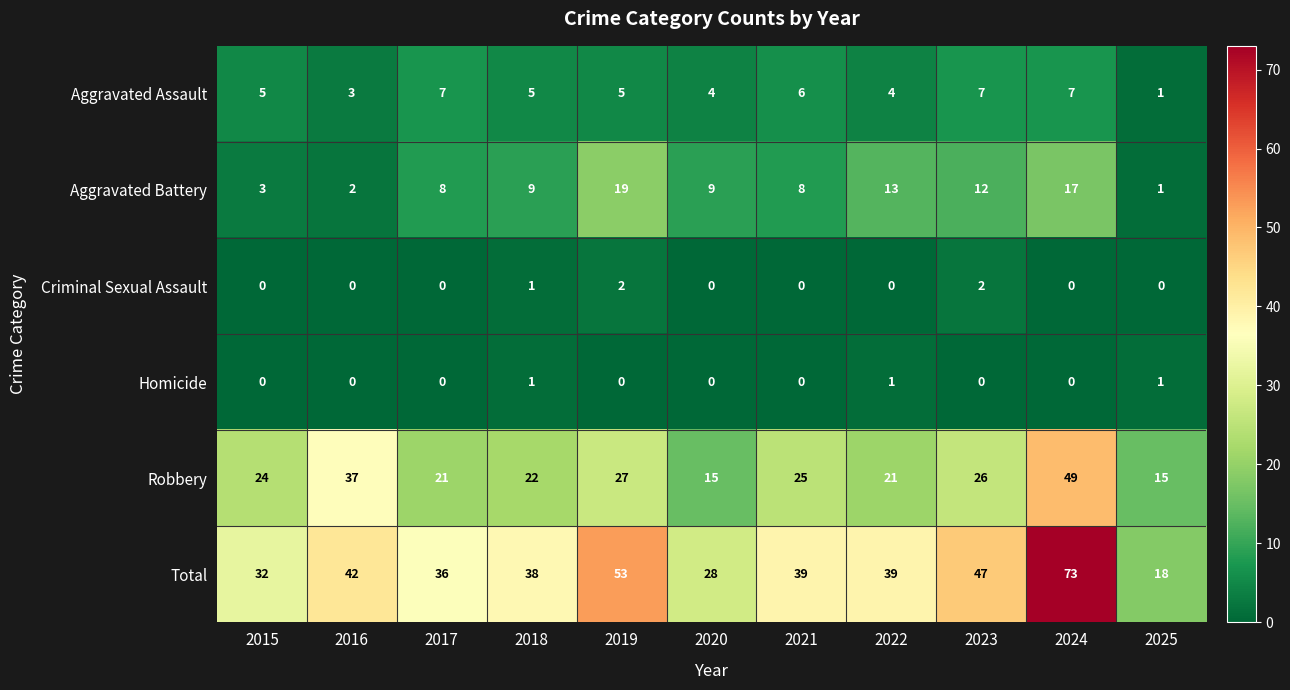

Rank the series by their maximum value, from highest to lowest.

Total, Robbery, Aggravated Battery, Aggravated Assault, Criminal Sexual Assault, Homicide